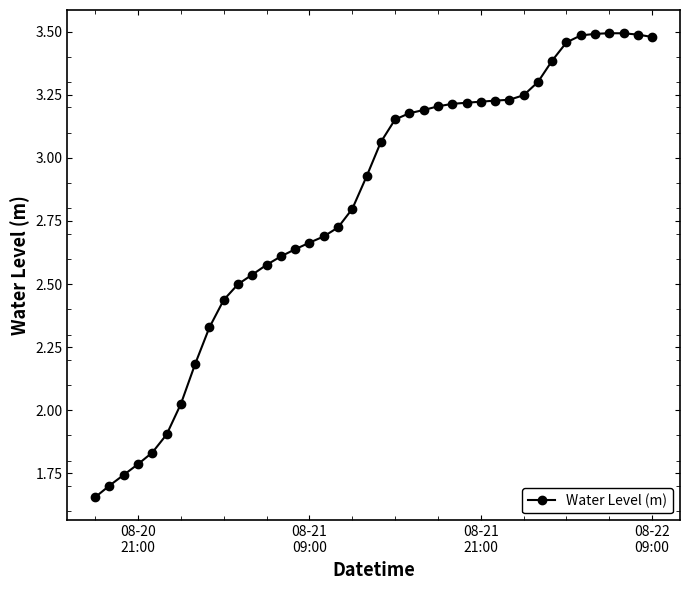

What is the average value?

2.8